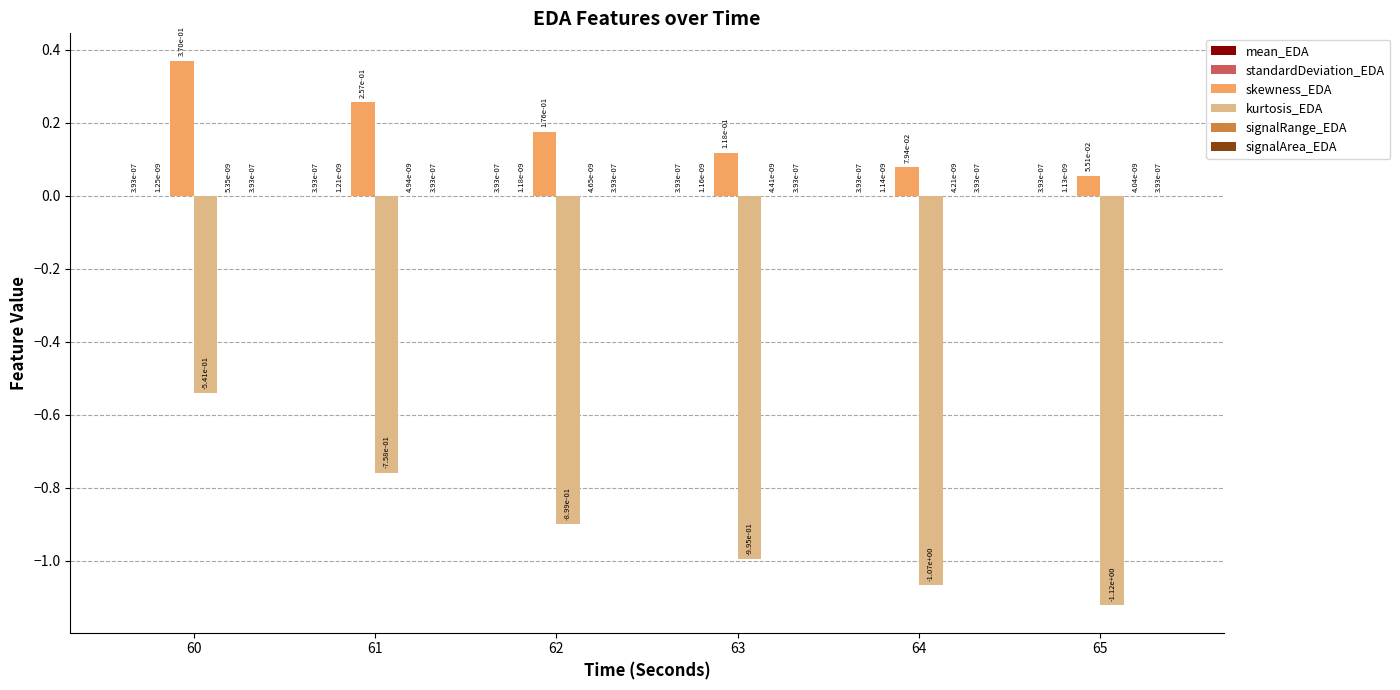

At which category is the sum across all series the highest?

60